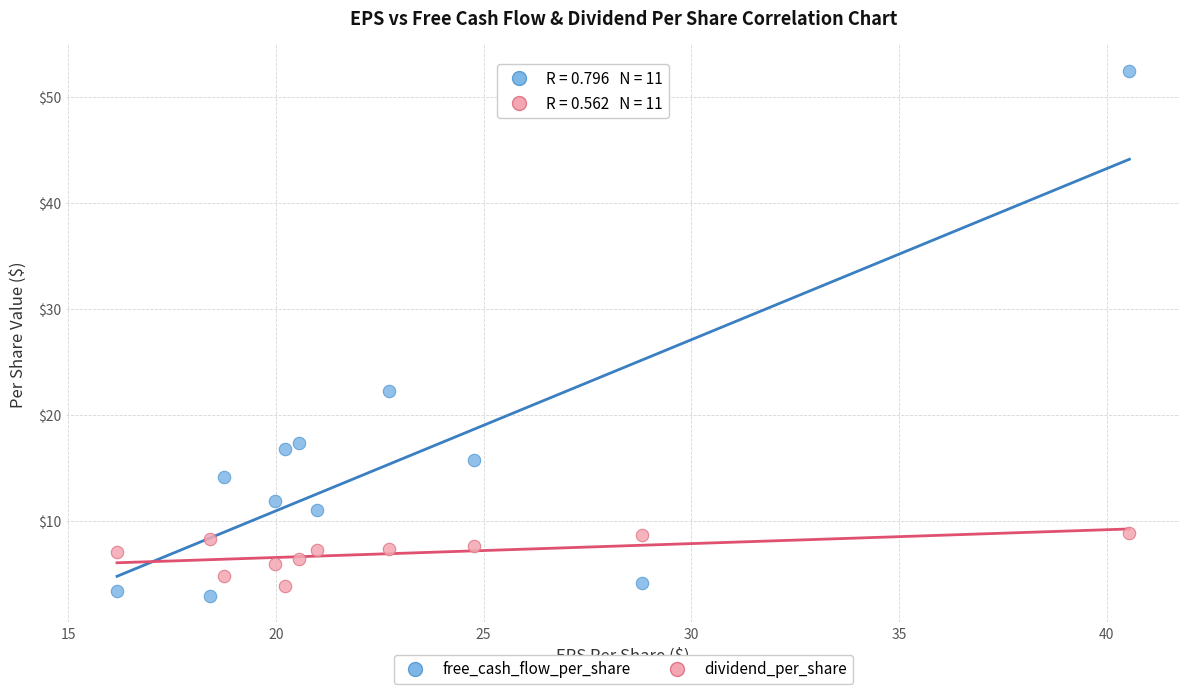

Which series reaches the maximum Y coordinate?

free_cash_flow_per_share